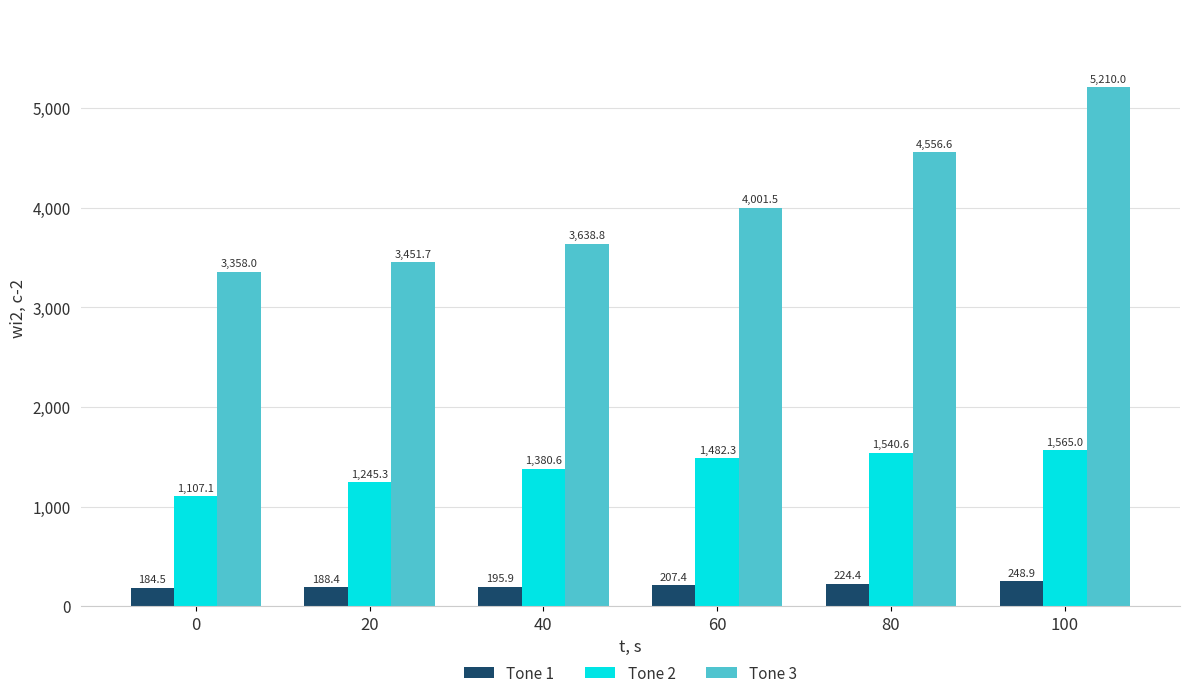

What is the difference between the Tone 1 values at 20 and 80?

36.0